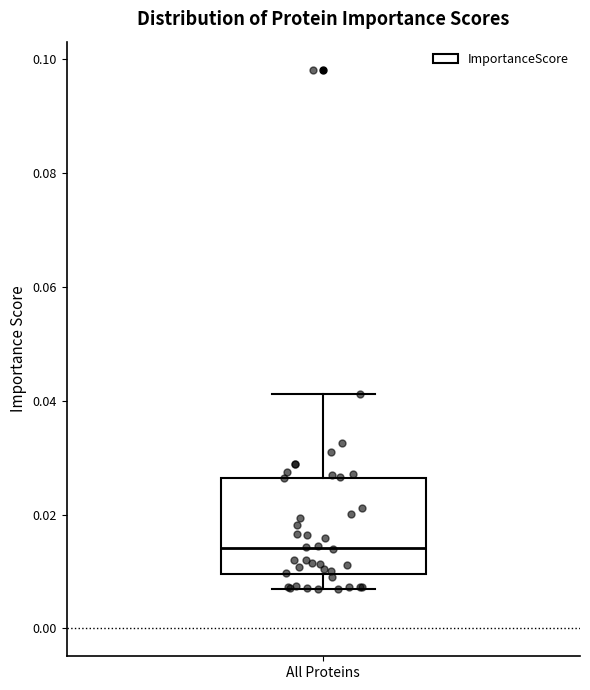

Transcribe this box plot: give where the median line is, the range the box spans, and where the two whiskers end, as read against the y-axis. The values are not printed on the chart, so give them approximately, as read against the axis.

median 0.014, box 0.010 to 0.026, whiskers 0.006 to 0.042